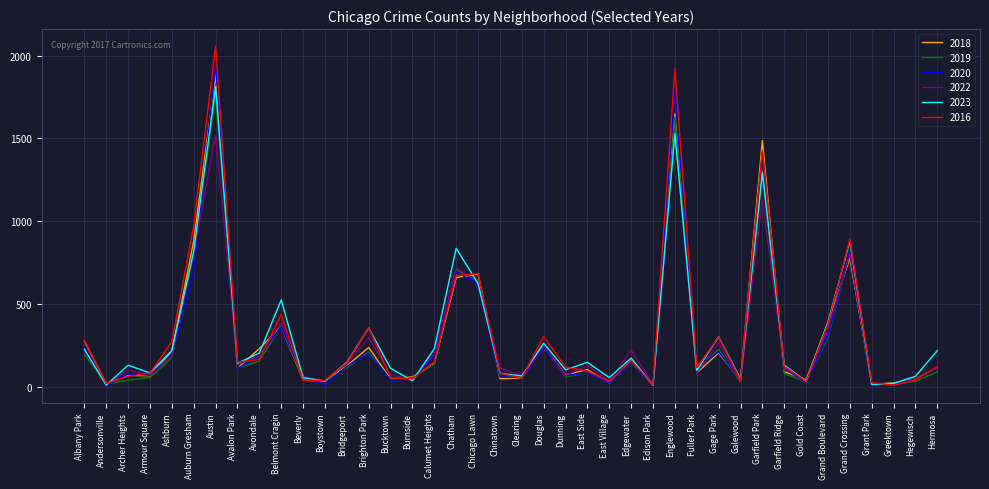

Which series ends up on top after the final intersection of 2019 and 2020?

2020